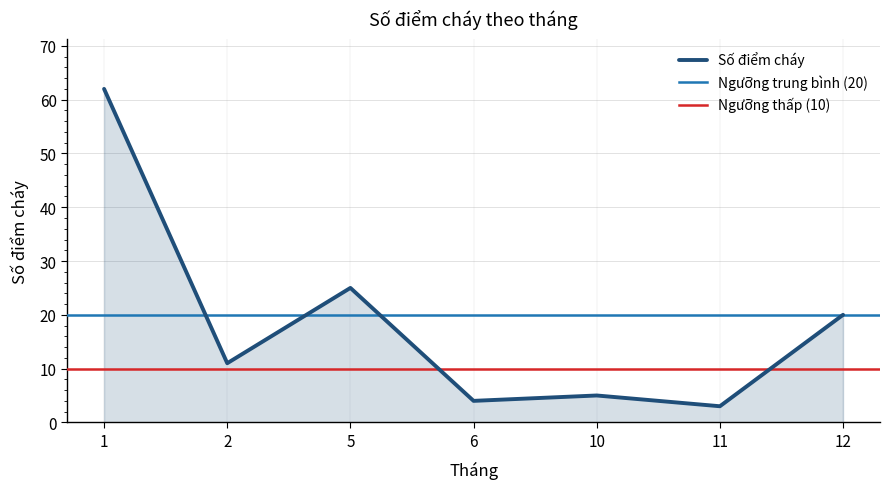

Does the chart have visible grid lines?

Yes